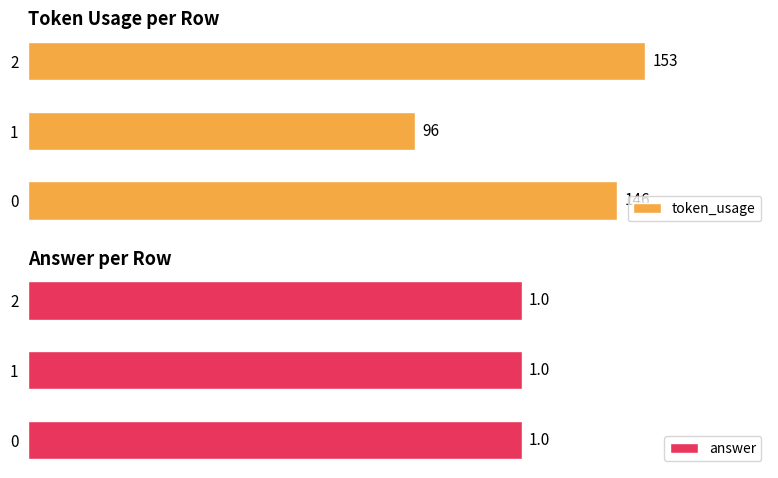

True or false: token_usage has a value of 146.0 at 0.

True